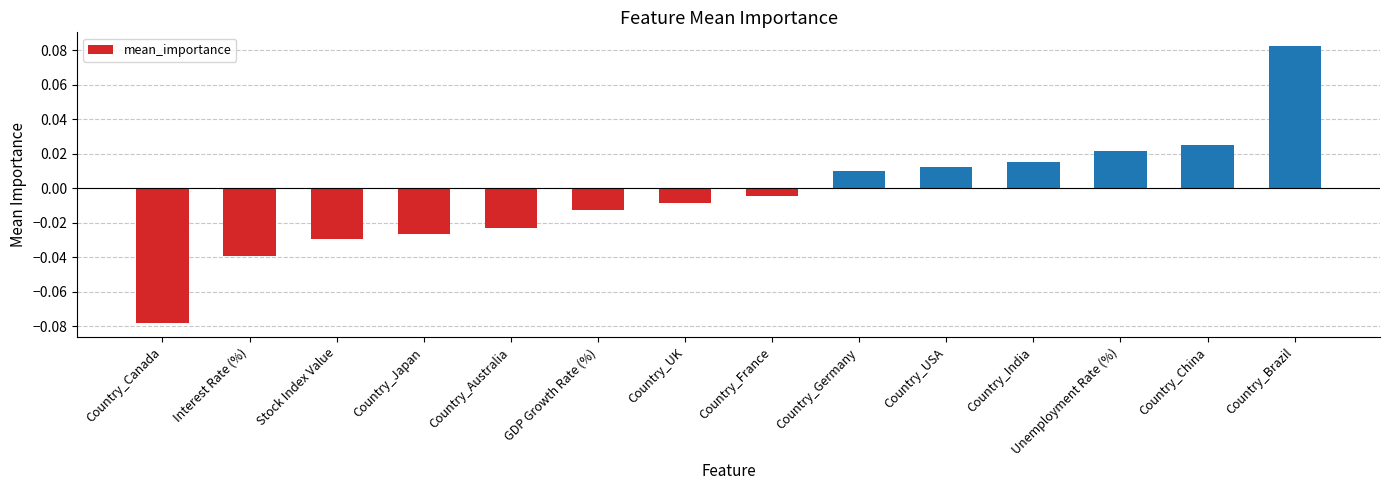

At which category does the chart reach its minimum across all series?

Country_Canada